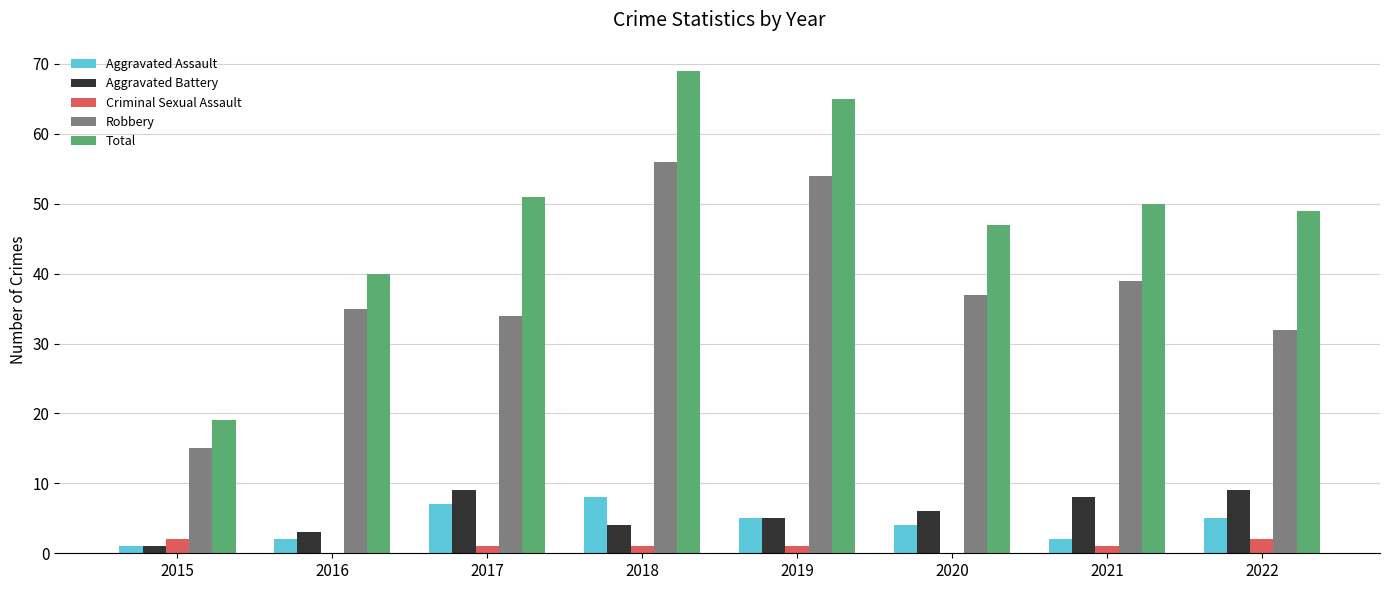

Count the number of categories in the chart.

8